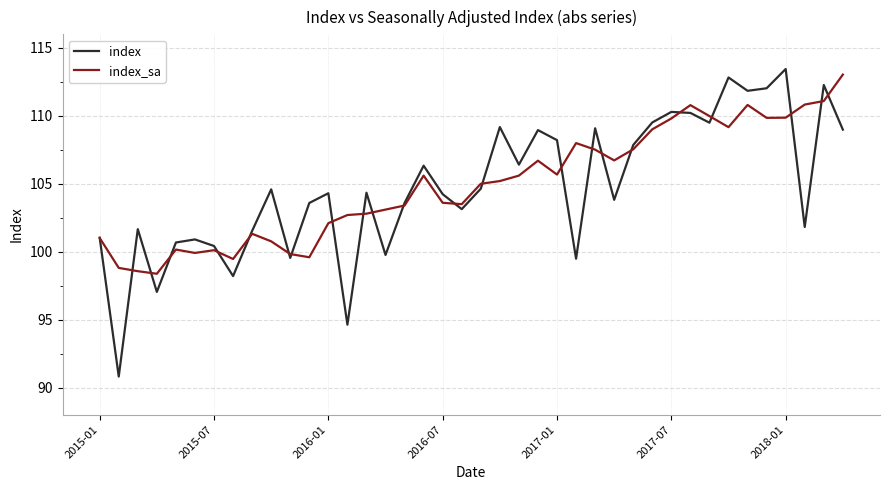

What is the maximum value for index?

113.4